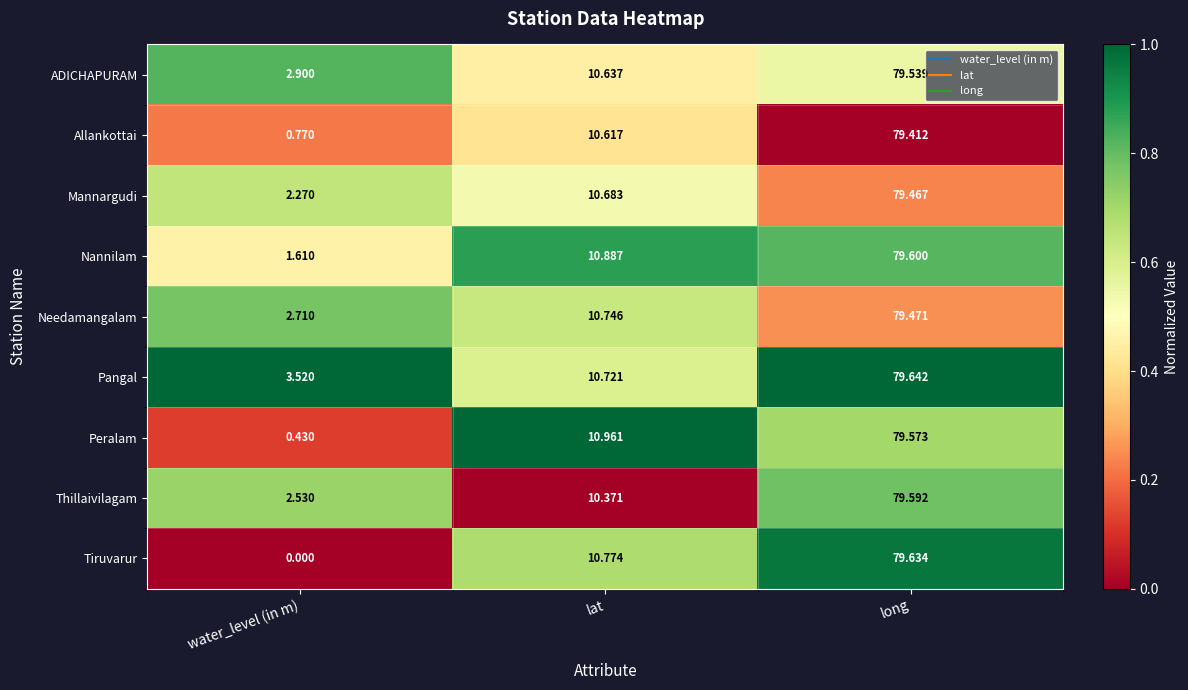

What is the difference between the highest and lowest values at lat?

0.6